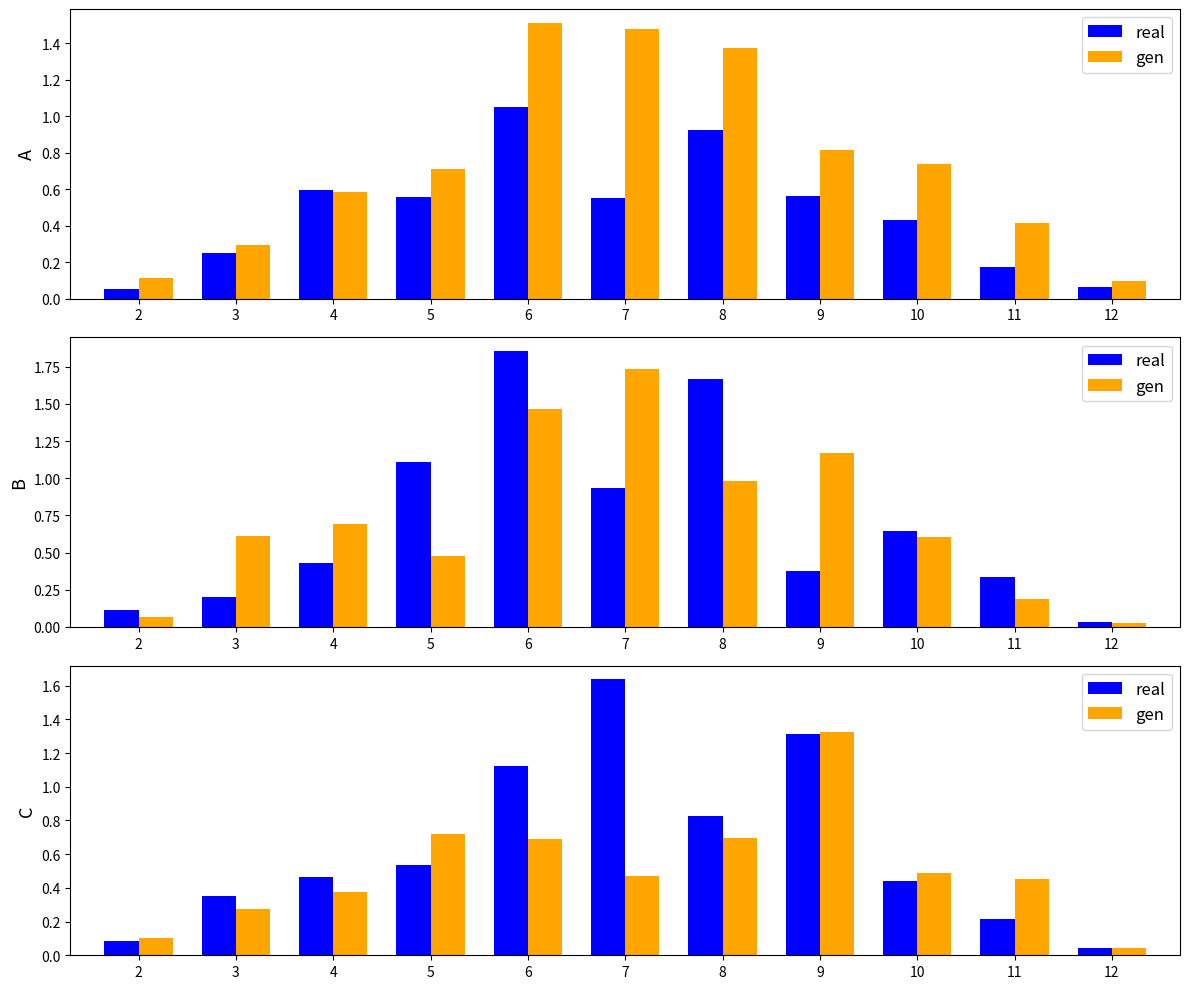

What is the value of the real bar at the 4th from the left?

0.5